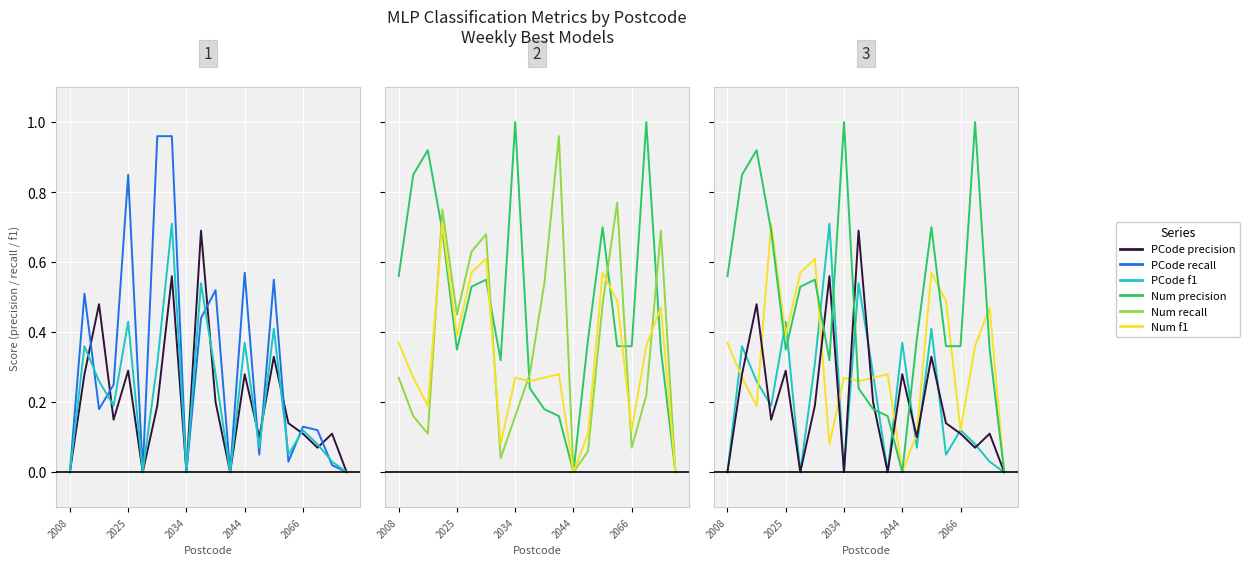

How many distinct data groups are displayed?

6